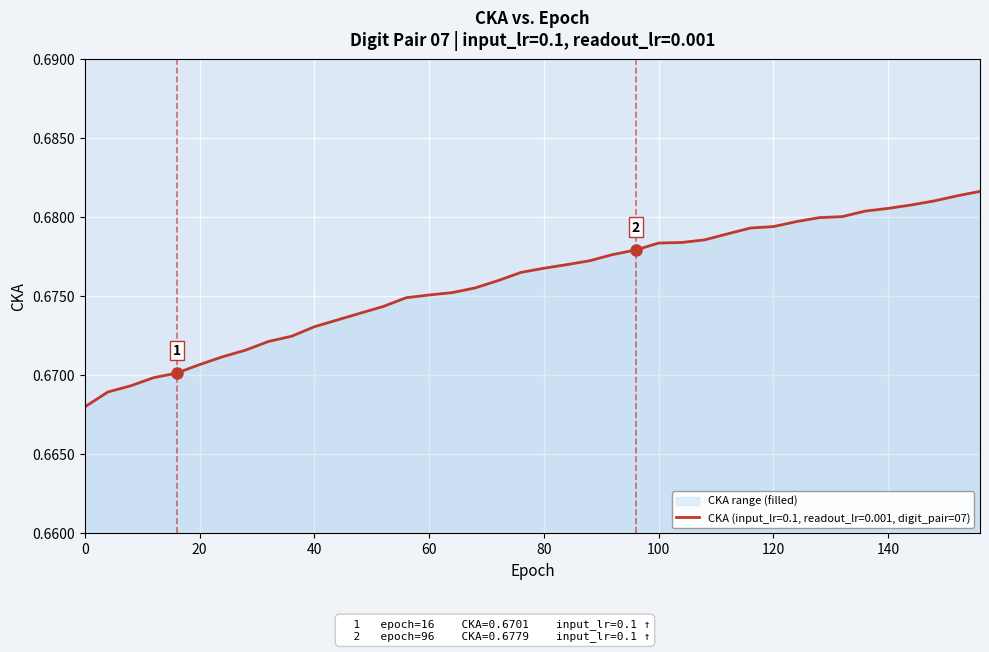

True or false: the data shows 1.0 at 60.

False